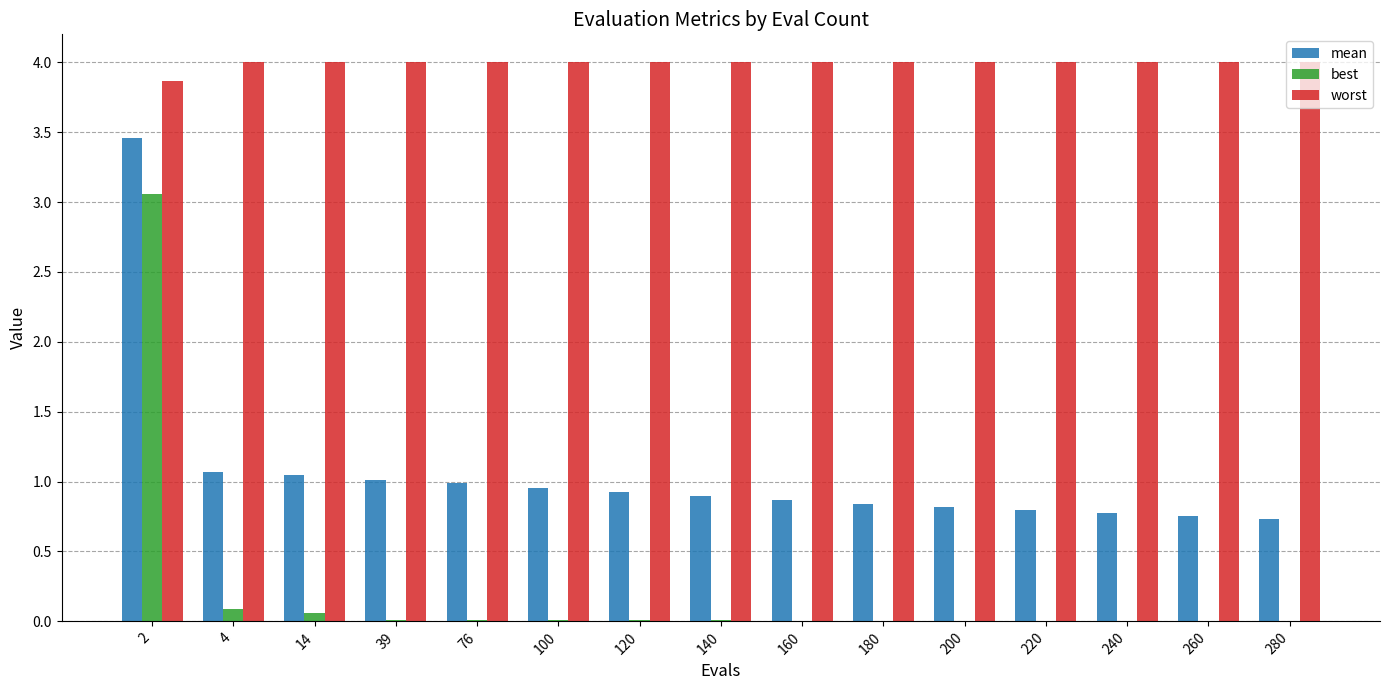

What is the greatest value displayed?

4.0